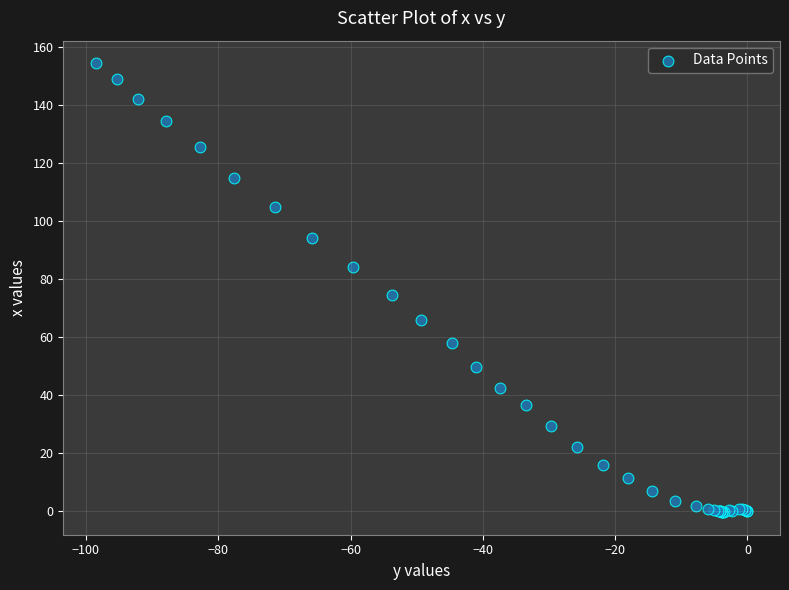

What Y value in the scatter plot is closest to 77?

74.6